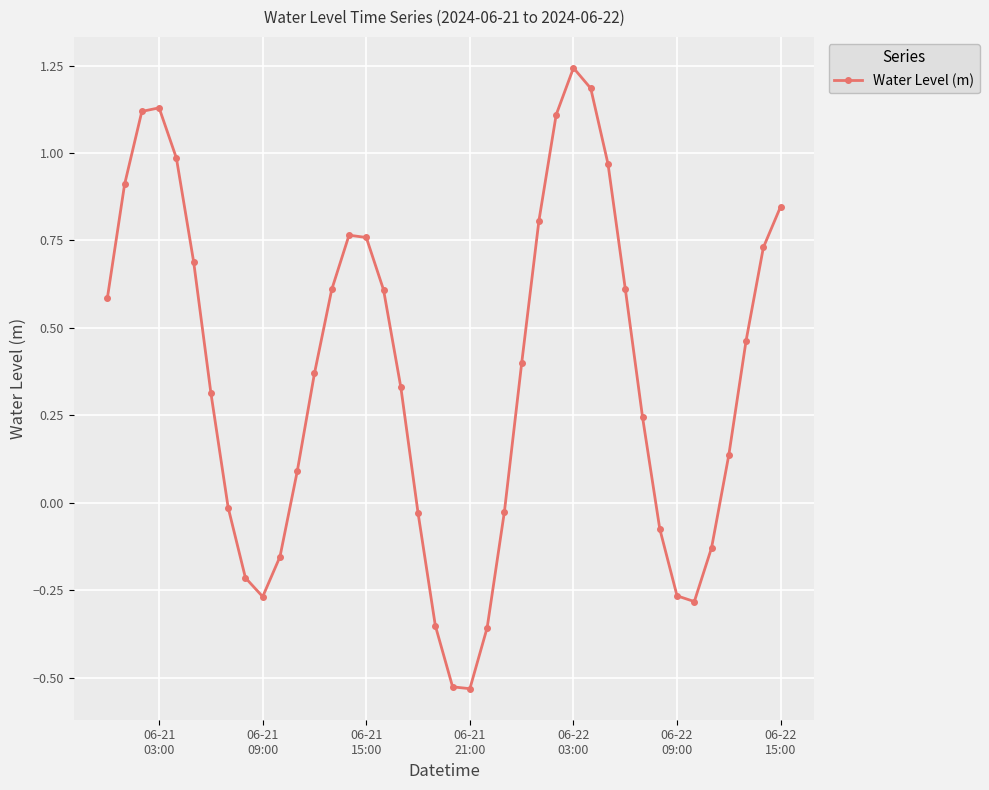

How many interior local peaks (higher than both neighbors) does the data have?

3